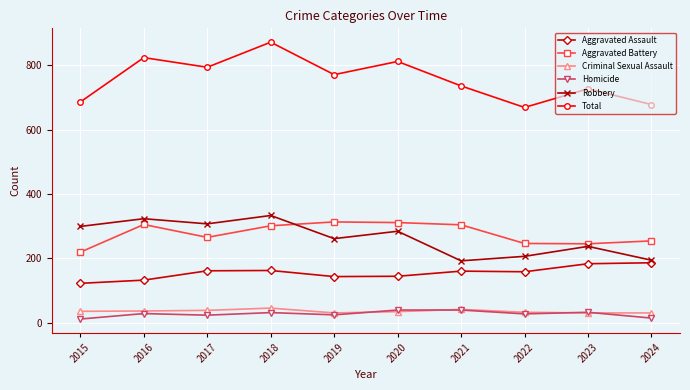

What is the total value across all series at 2016?

1648